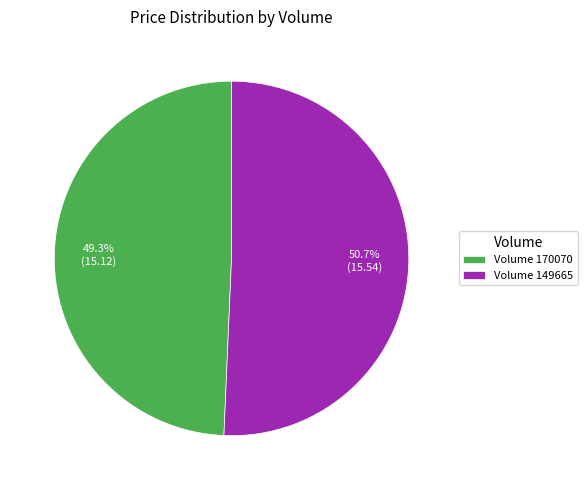

Is there any slice that represents more than half of the pie?

Yes